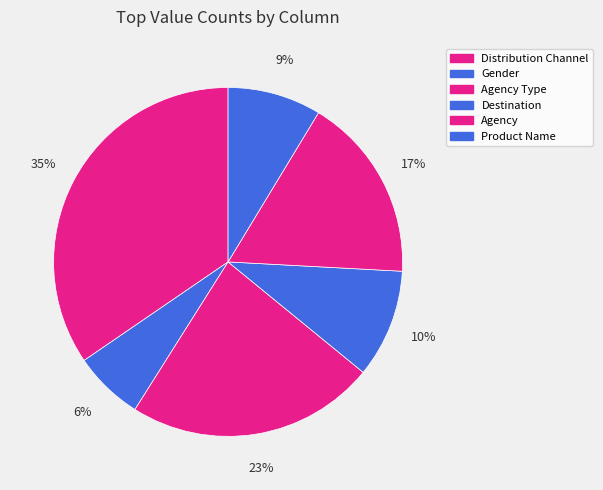

Is it true that Agency Type is 23% of the pie?

True